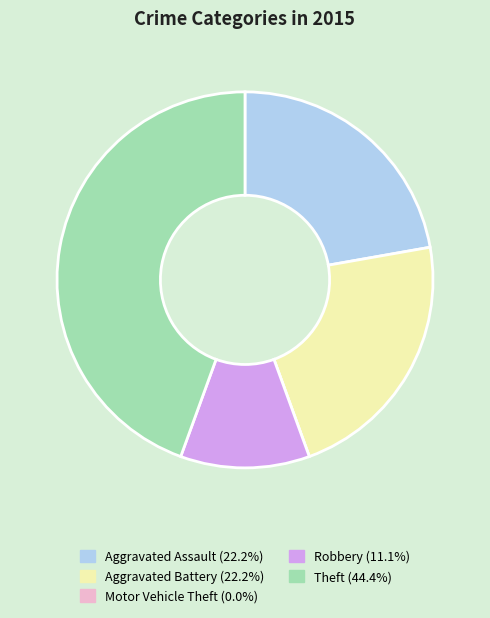

Approximately how many times larger is the value at Theft compared to Robbery?

4.0